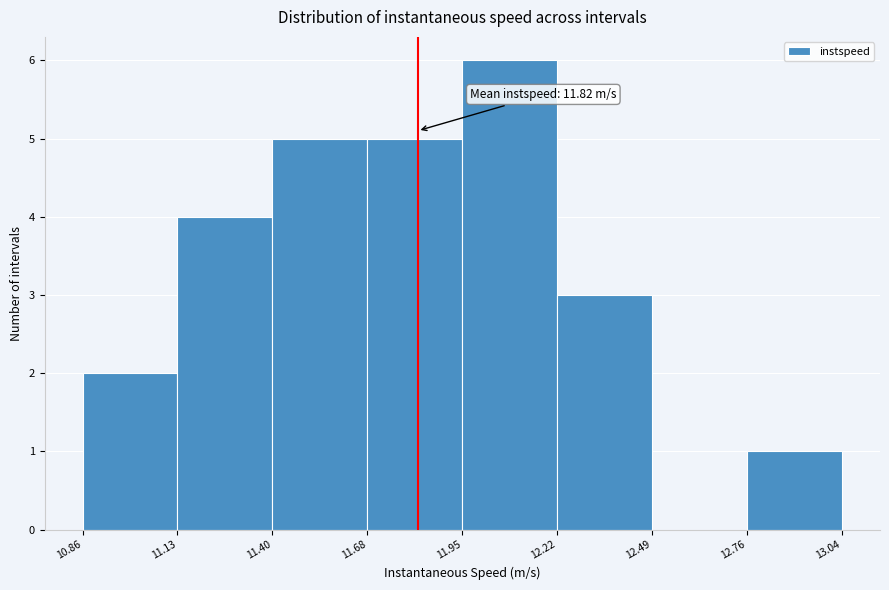

Which range on the x-axis has the tallest bar?

11.95 to 12.22